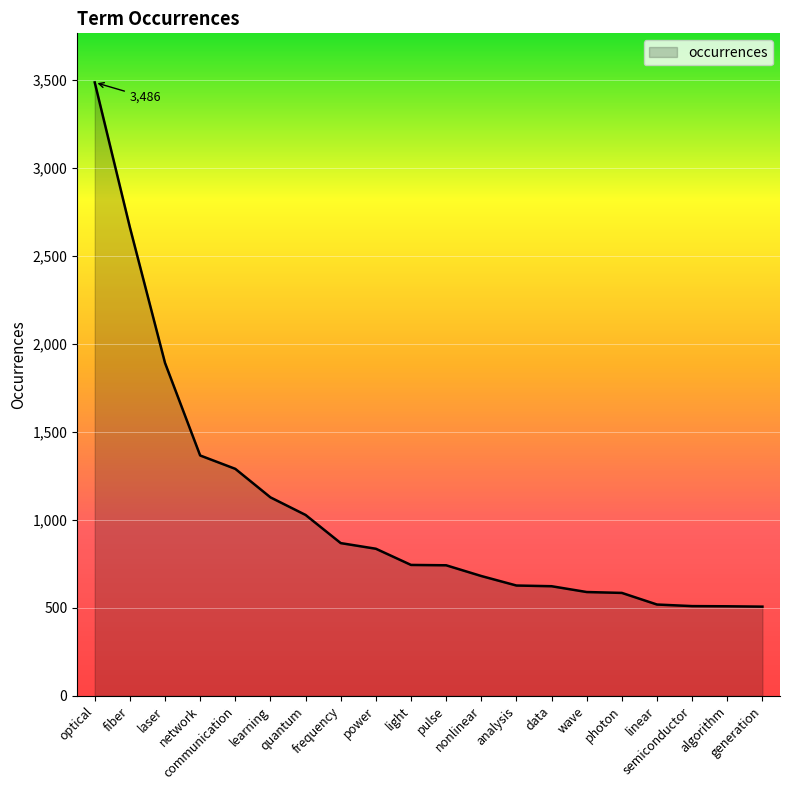

Read the value at laser, to the nearest 50.

1900